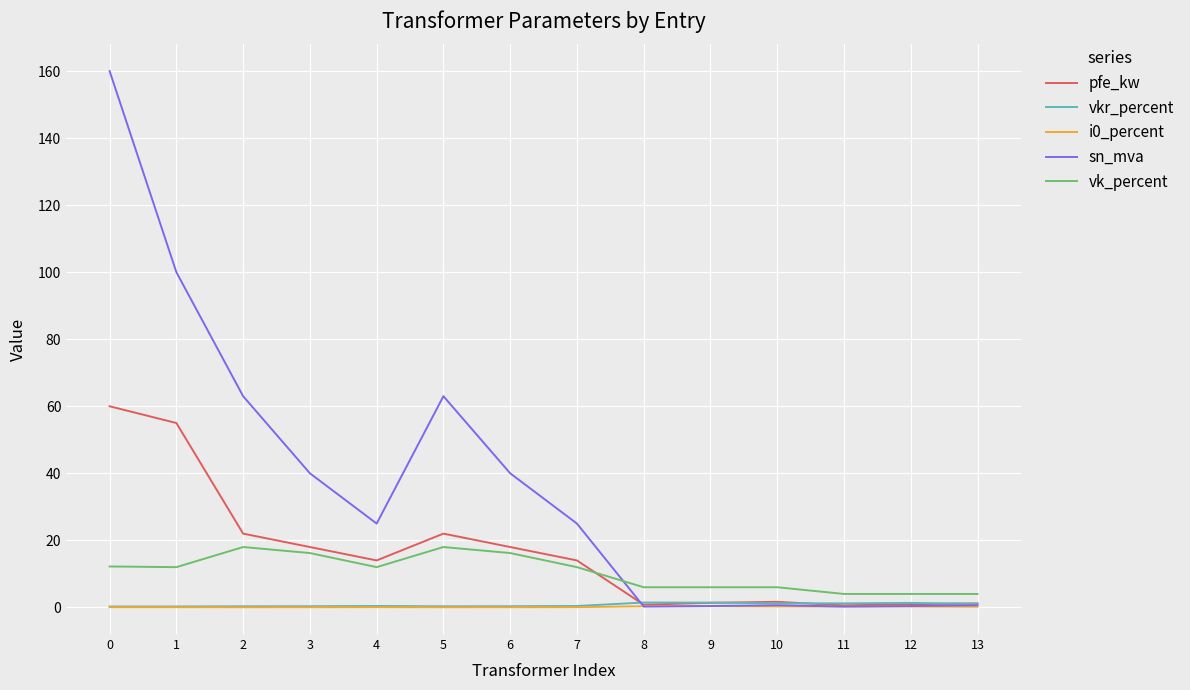

Does the chart display data point markers on the line(s)?

No